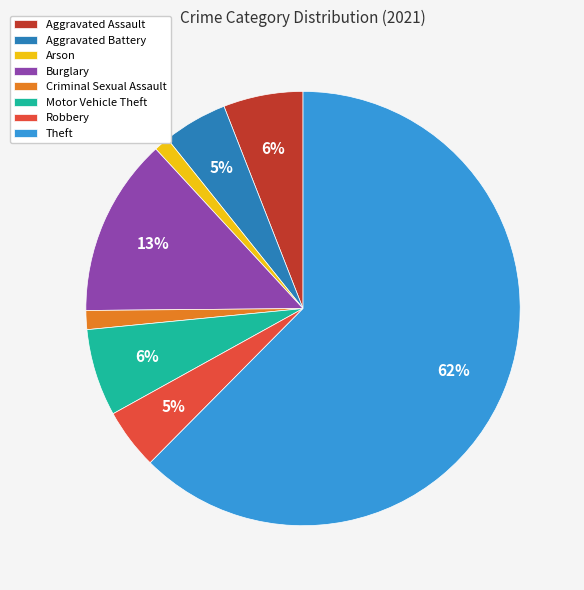

To the nearest percent, what is the difference between the Motor Vehicle Theft and Criminal Sexual Assault slice percentages?

5%